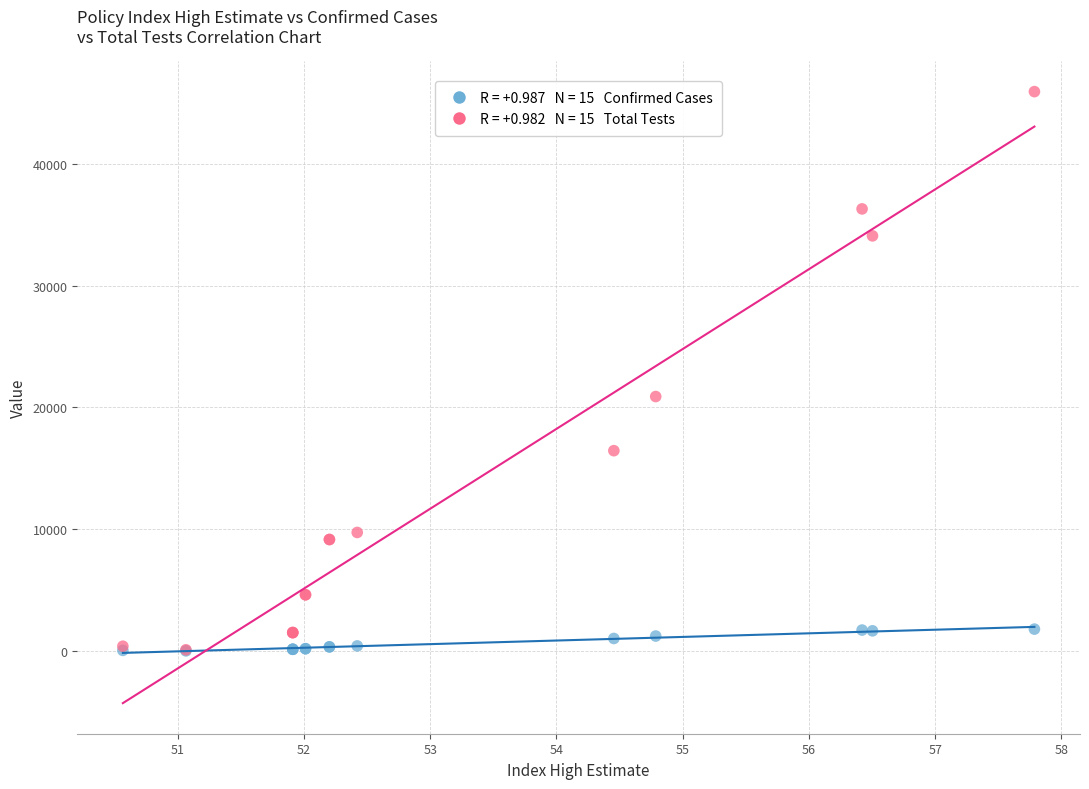

Across all series, what Y value is closest to 22966?

20889